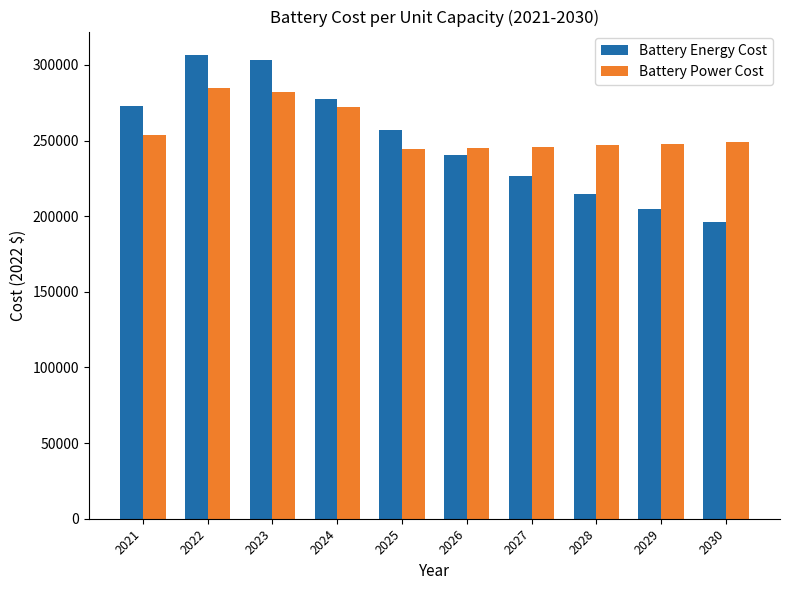

Rank the series by their average value, from lowest to highest.

Battery Energy Cost, Battery Power Cost